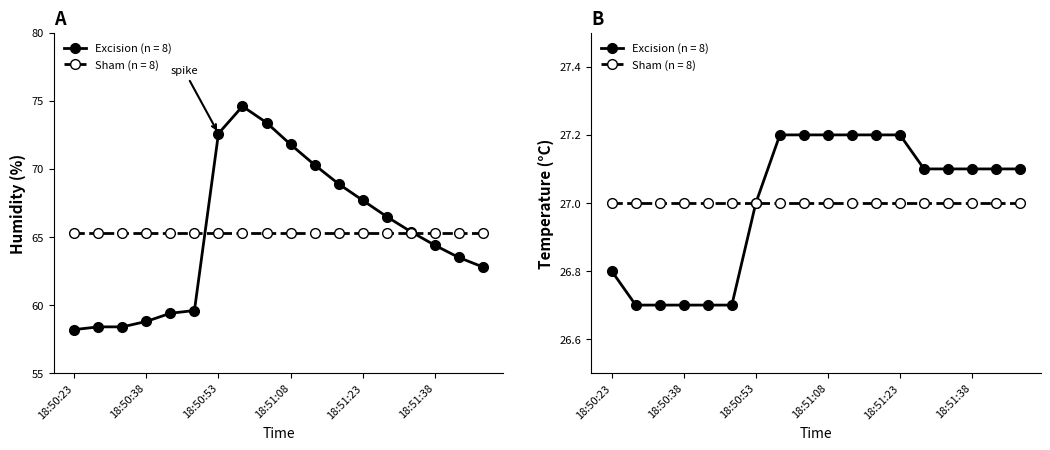

True or false: temperatura and humedad intersect in this chart.

False